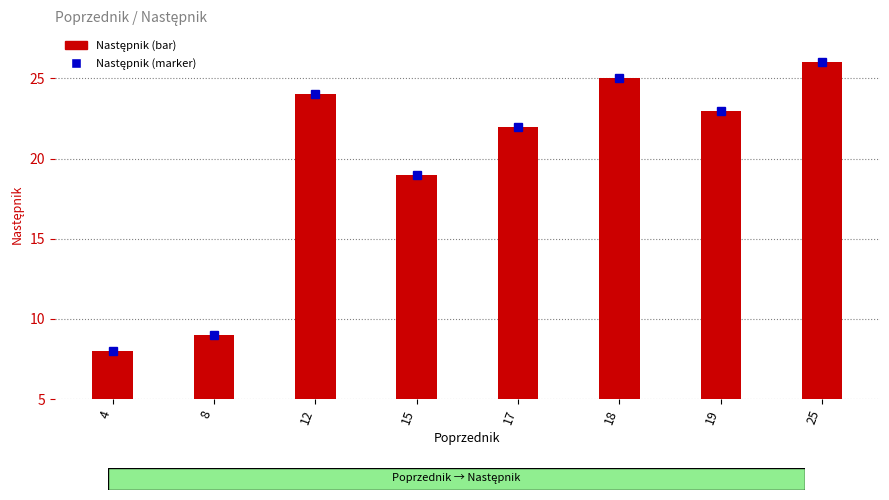

How many categories are shown in the chart?

8